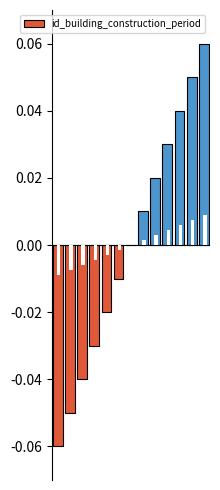

At which label does the data first exceed 0?

7